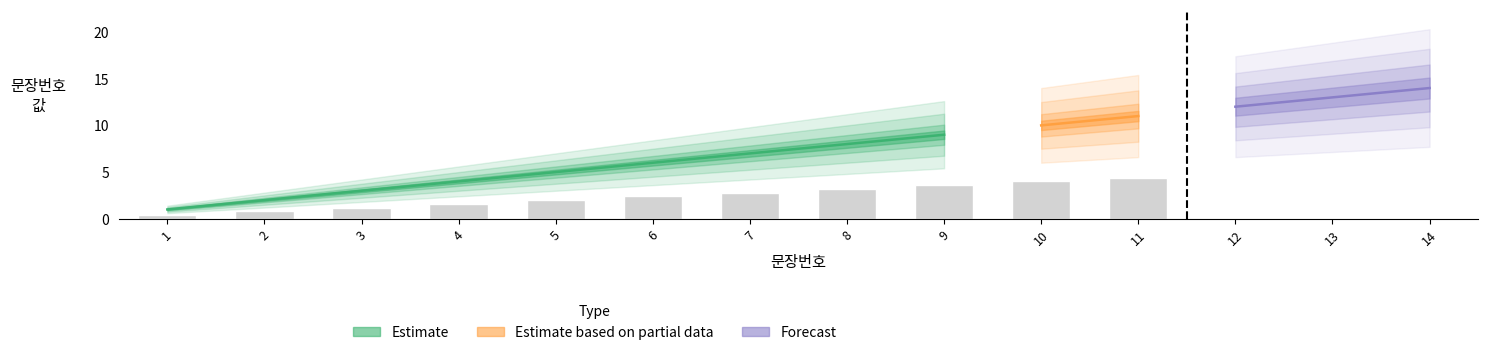

What is the average value?

8